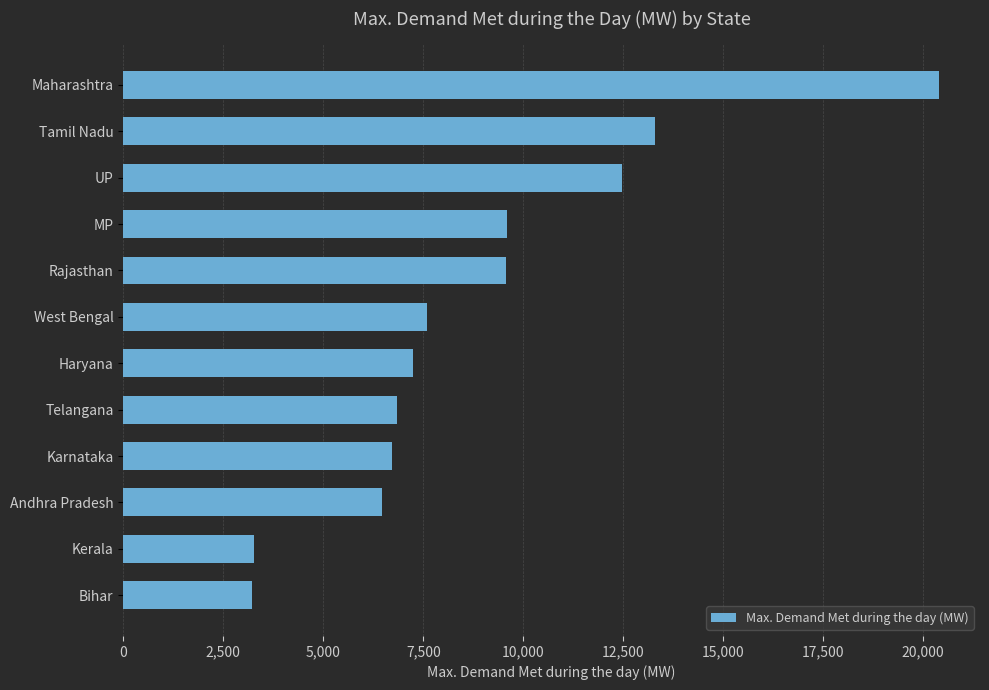

What is the greatest value displayed?

20402